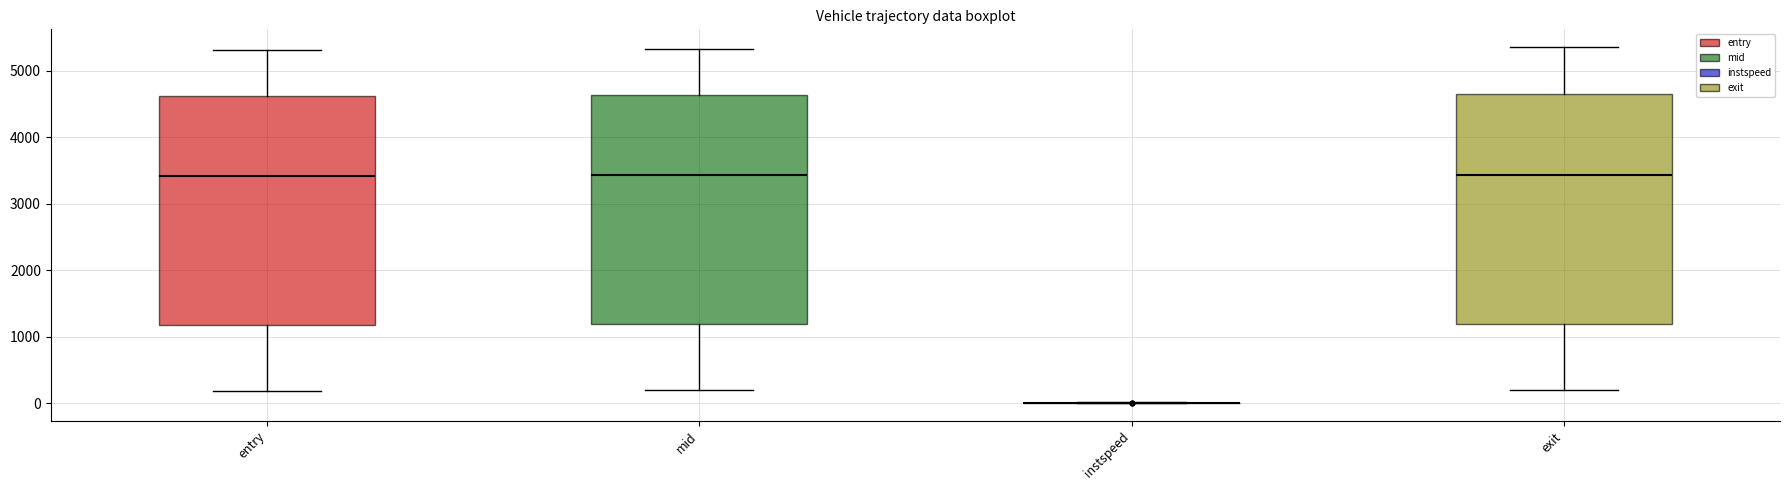

Reading left to right, transcribe this box plot: for each box, give where its median line is, the range the box spans, and where its two whiskers end, as read against the y-axis. The values are not printed on the chart, so give them approximately, as read against the axis.

entry: median 3400, box 1200 to 4600, whiskers 200 to 5300
mid: median 3400, box 1200 to 4600, whiskers 200 to 5300
instspeed: box collapsed to a line at 0, whiskers 0 to 0
exit: median 3400, box 1200 to 4600, whiskers 200 to 5400